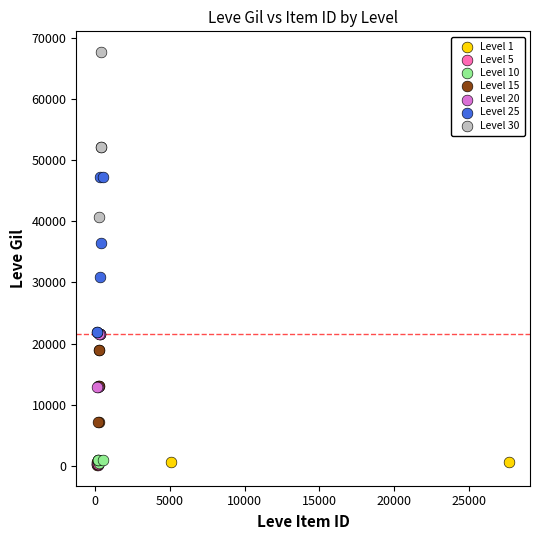

Which series contains the highest Y value?

Level 30